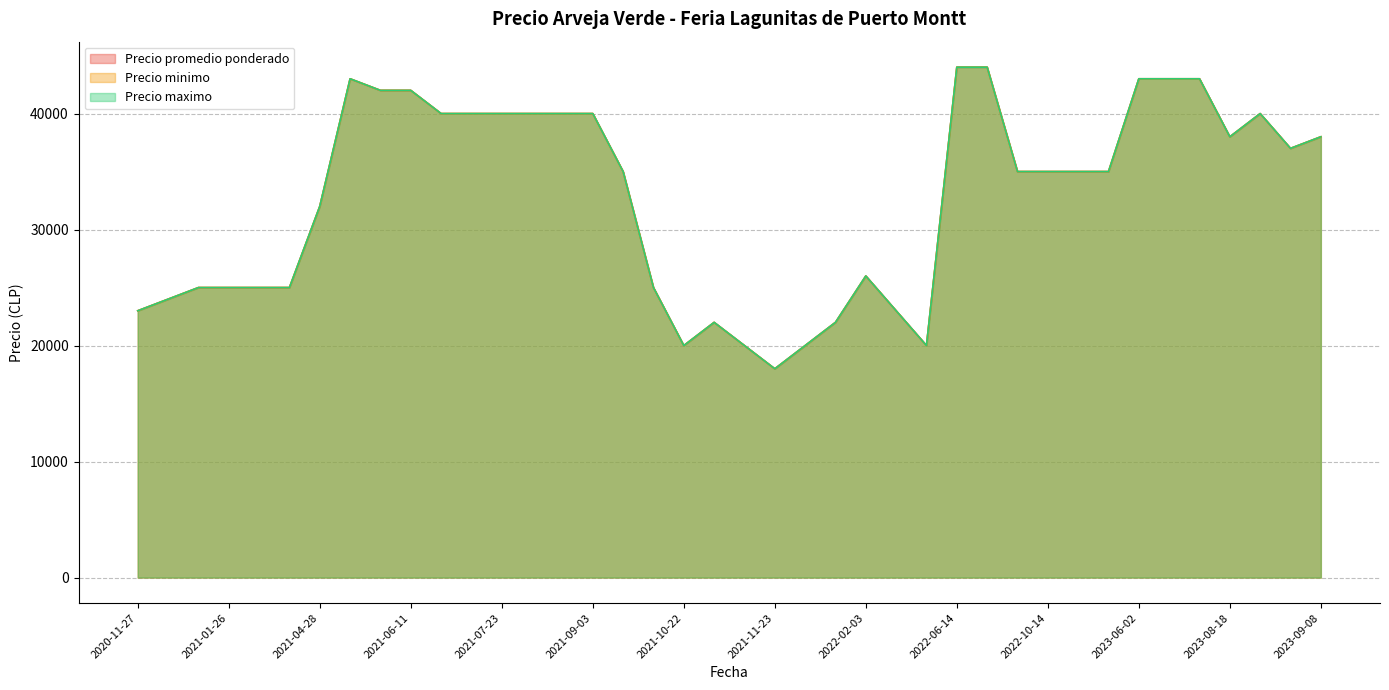

Does the chart display data point markers on the line(s)?

No